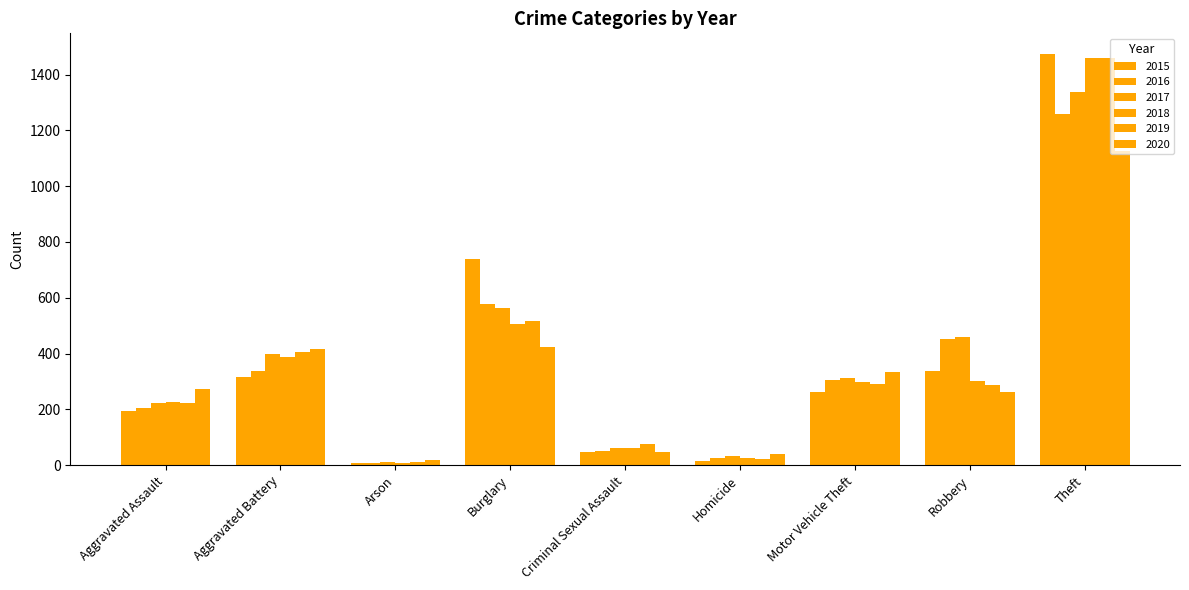

The 2020 series shows 48 at Criminal Sexual Assault. True or false?

True